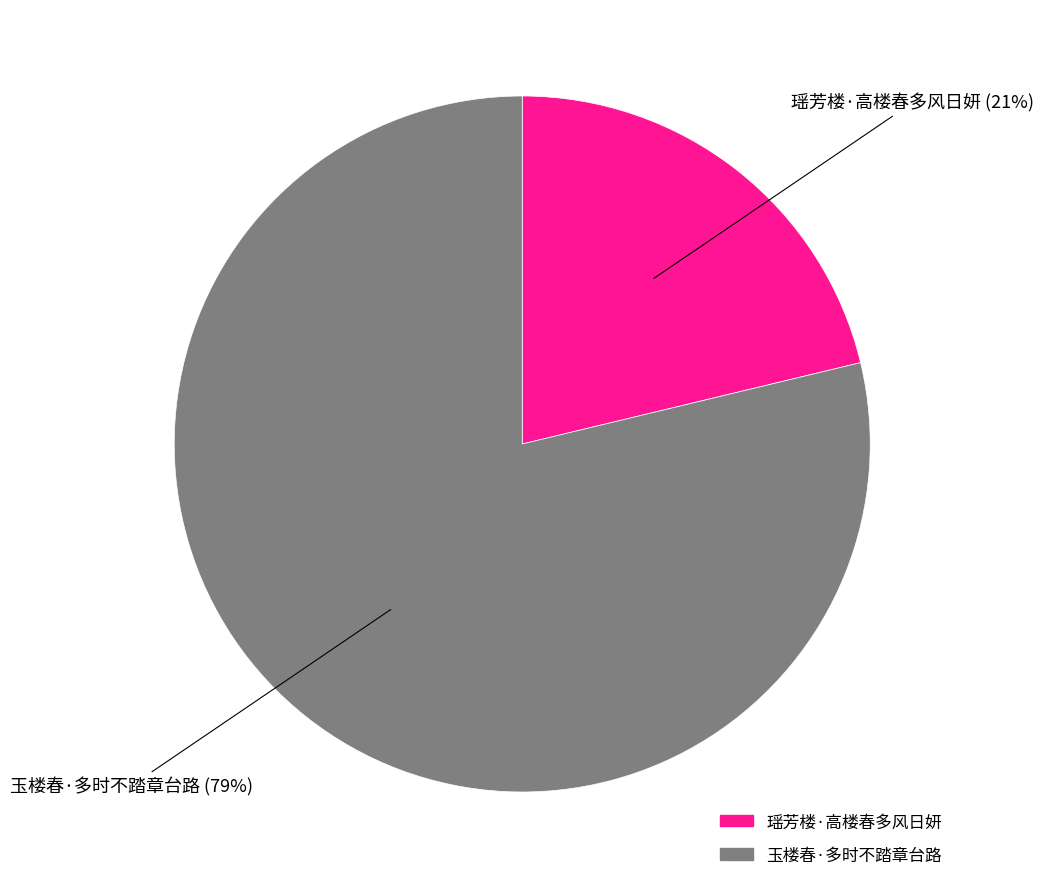

Do 瑶芳楼·高楼春多风日妍 and 玉楼春·多时不踏章台路 together represent more than half of the pie?

Yes